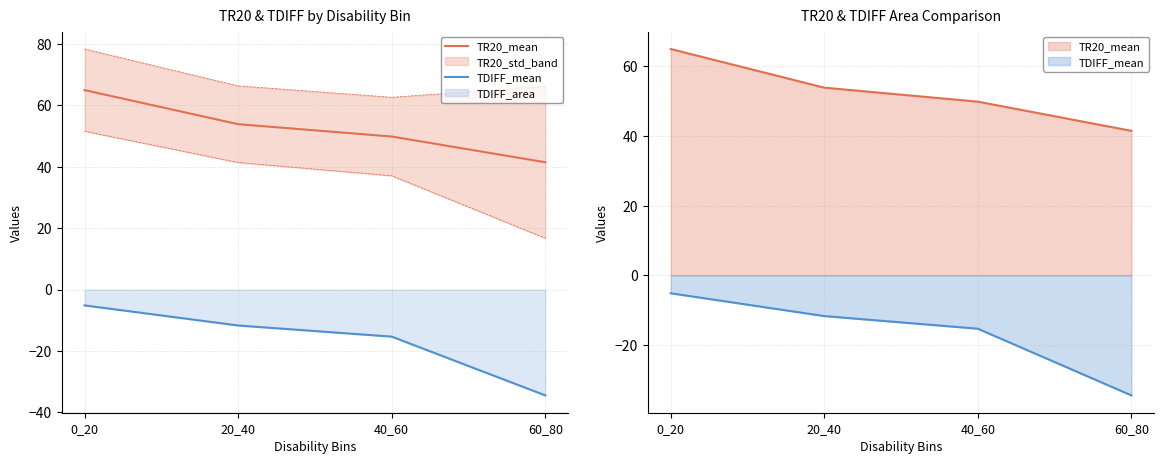

Which series has the widest spread of values?

TDIFF_mean